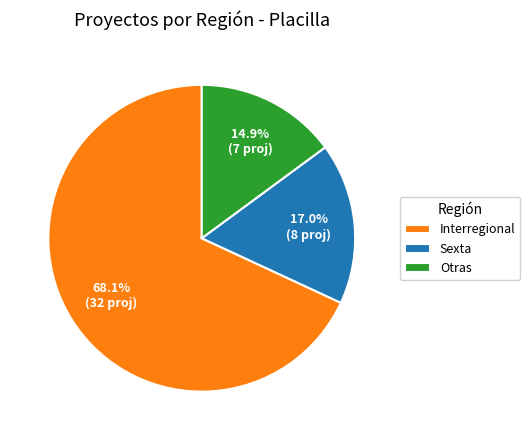

Count the number of slices in the pie.

3